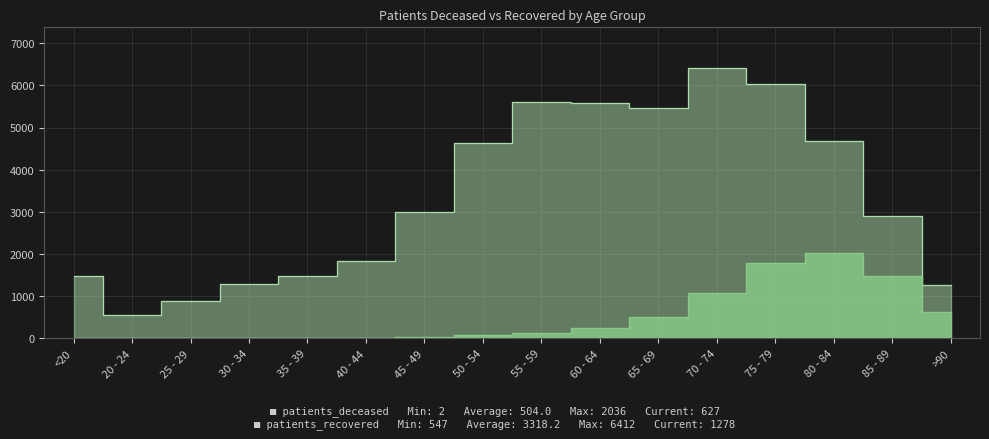

What is the value of the patients_recovered point at the 11th from the left?

5459